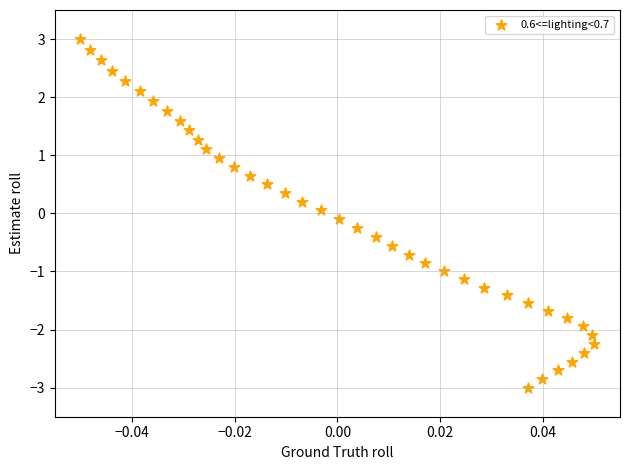

What is the range of Y values (max minus min)?

6.0